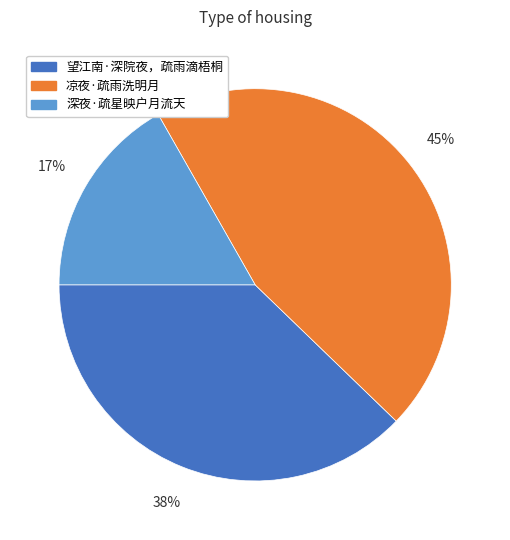

Which slice is the smallest?

深夜·疏星映户月流天